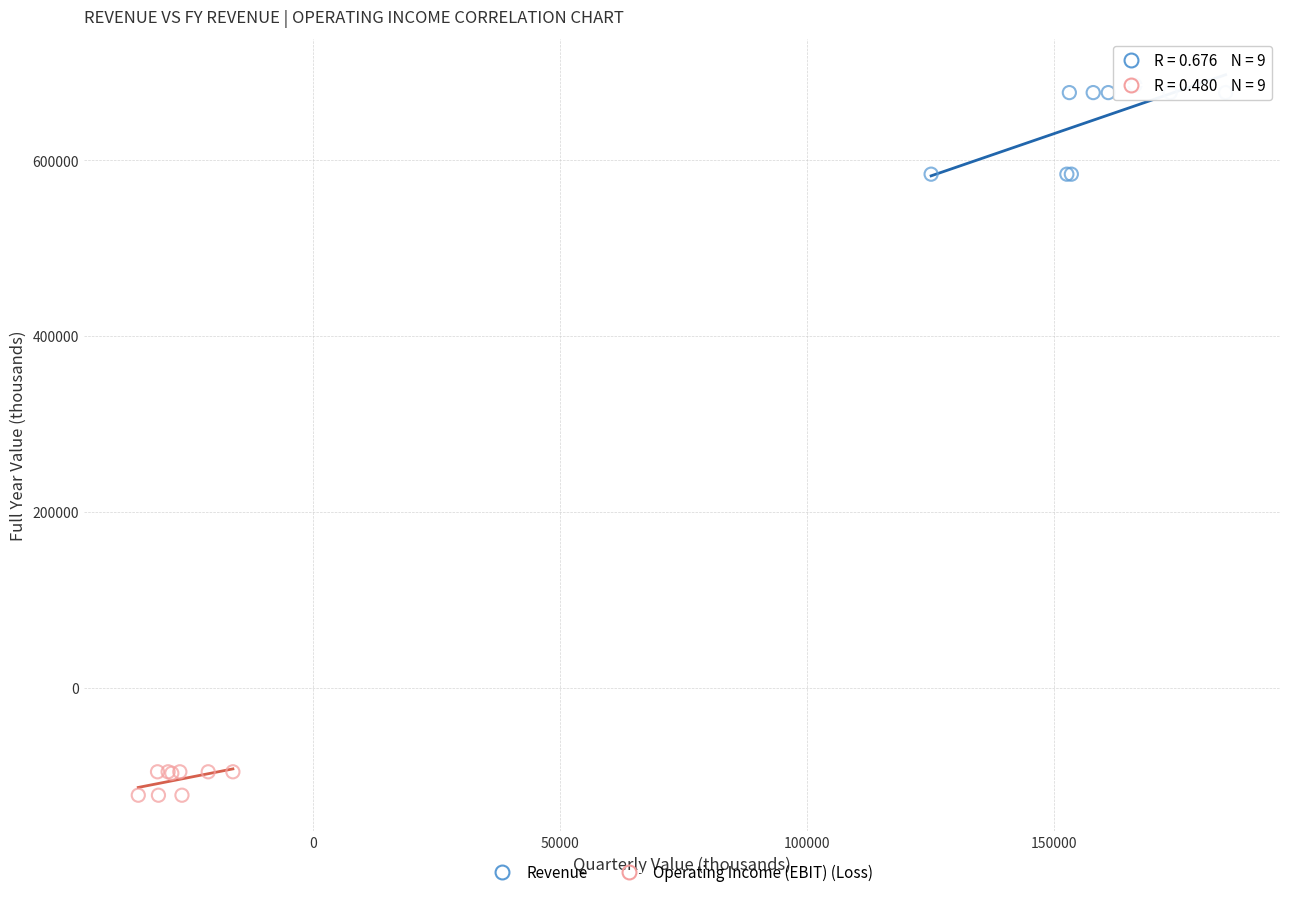

Which series contains the lowest Y value?

Operating Income (EBIT) (Loss)